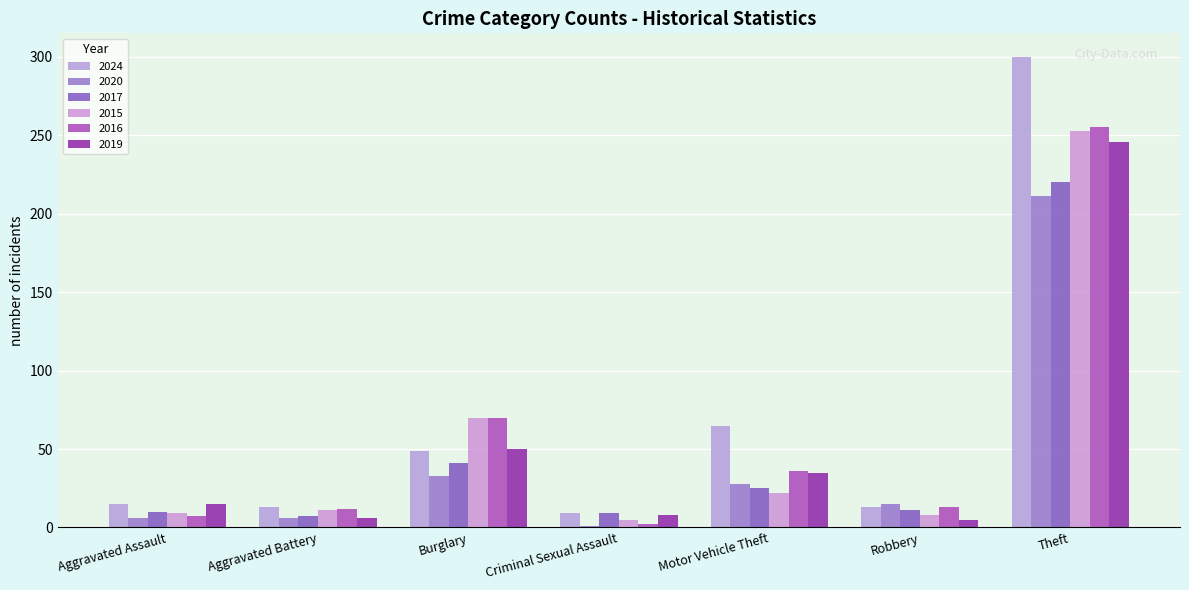

Which series has the widest spread of values?

2024